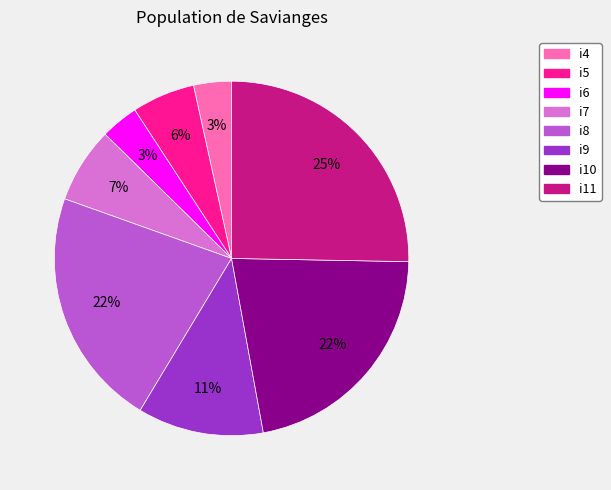

Between i9 and i7, which is larger?

i9